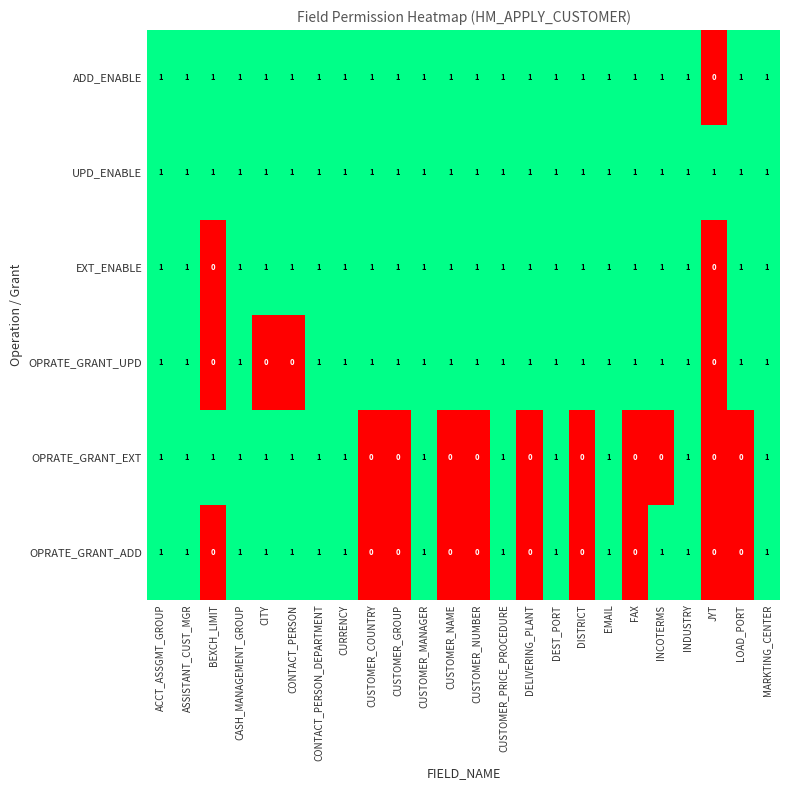

Is it true that UPD_ENABLE equals 0 at ACCT_ASSGMT_GROUP?

False